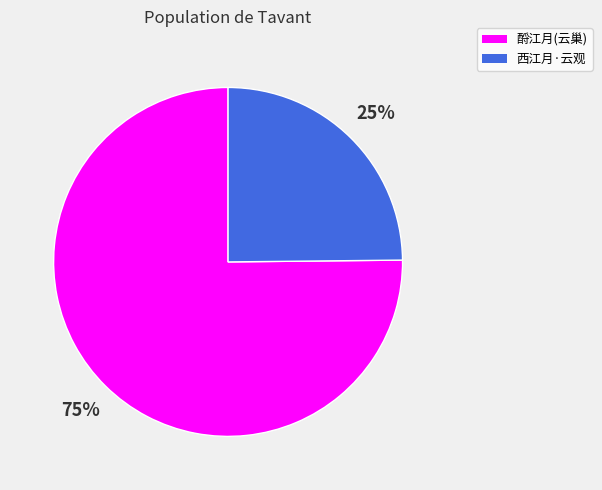

Is there any slice that represents more than half of the pie?

Yes